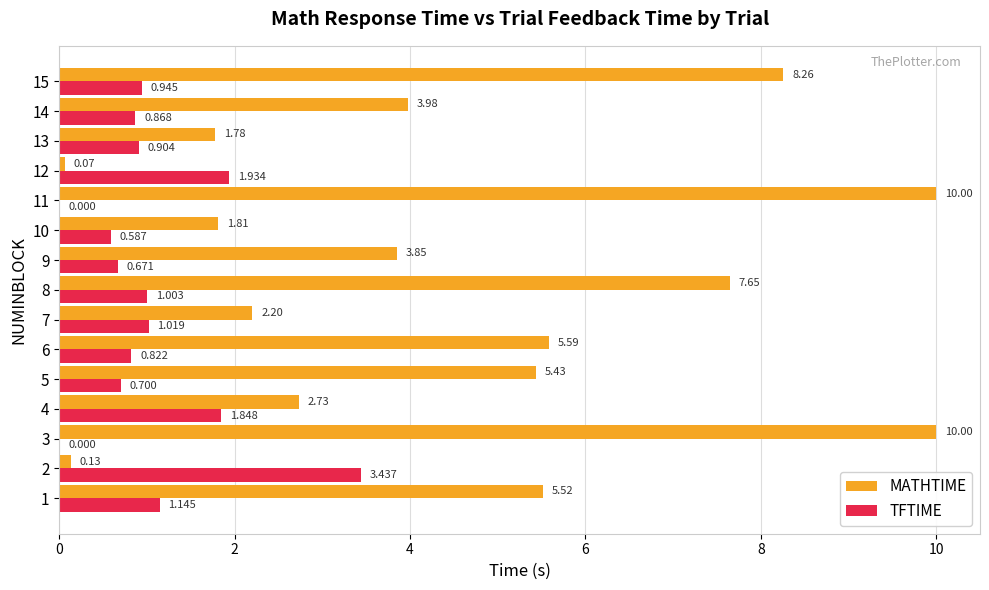

Which series has the largest total across all categories?

MATHTIME